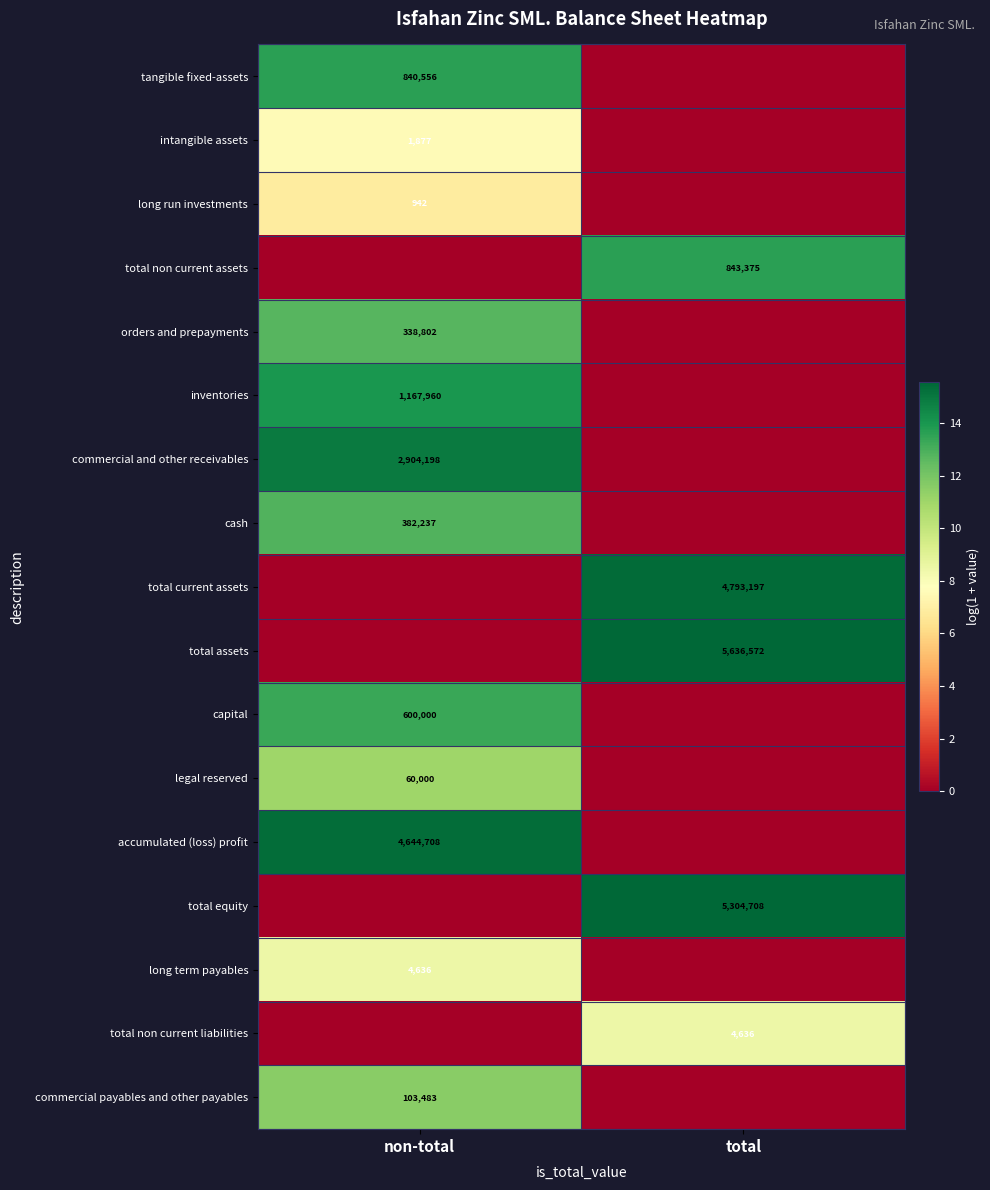

Is it true that legal reserved equals 103217 at non-total?

False